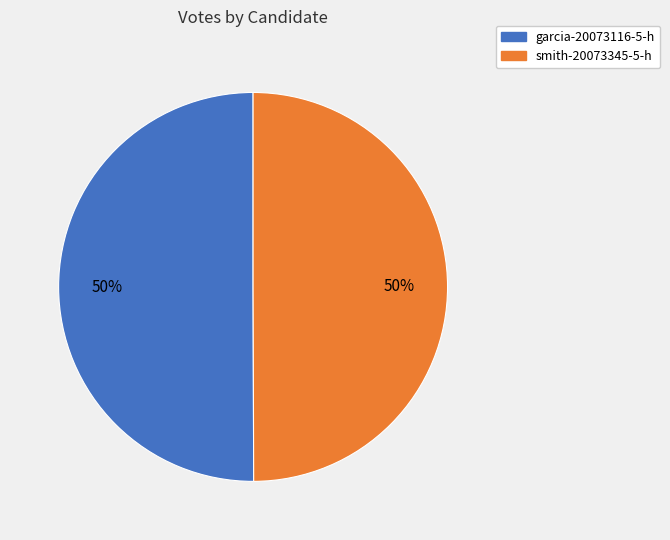

The garcia-20073116-5-h slice represents 62% of the pie. True or false?

False